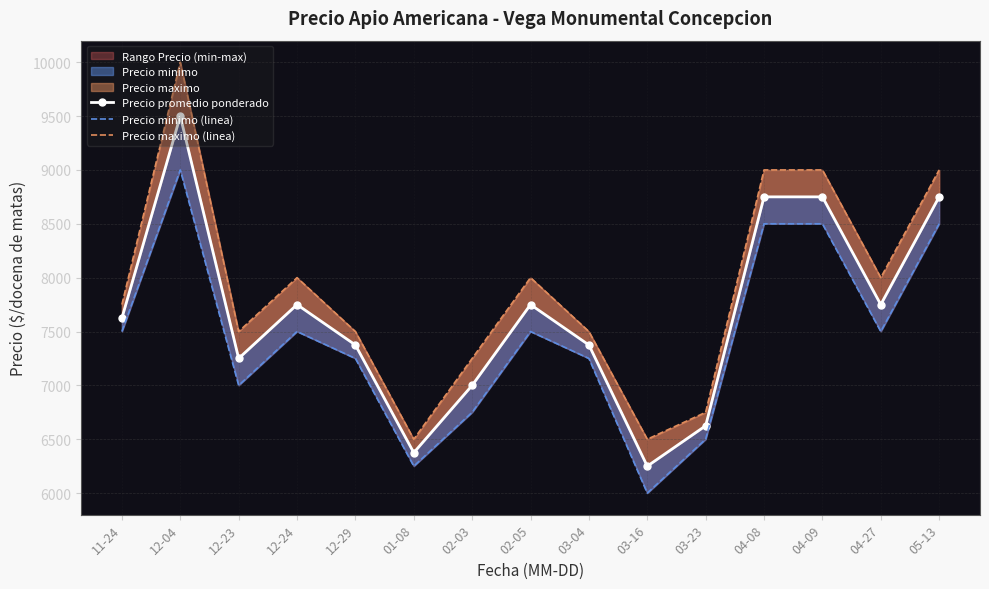

Reading right to left, extract all data points from this chart.

Precio promedio ponderado: 05-13=8750	04-27=7750	04-09=8750	04-08=8750	03-23=6625	03-16=6250	03-04=7375	02-05=7750	02-03=7000	01-08=6375	12-29=7375	12-24=7750	12-23=7250	12-04=9500	11-24=7625
Precio minimo (linea): 05-13=8500	04-27=7500	04-09=8500	04-08=8500	03-23=6500	03-16=6000	03-04=7250	02-05=7500	02-03=6750	01-08=6250	12-29=7250	12-24=7500	12-23=7000	12-04=9000	11-24=7500
Precio maximo (linea): 05-13=9000	04-27=8000	04-09=9000	04-08=9000	03-23=6750	03-16=6500	03-04=7500	02-05=8000	02-03=7250	01-08=6500	12-29=7500	12-24=8000	12-23=7500	12-04=10000	11-24=7750